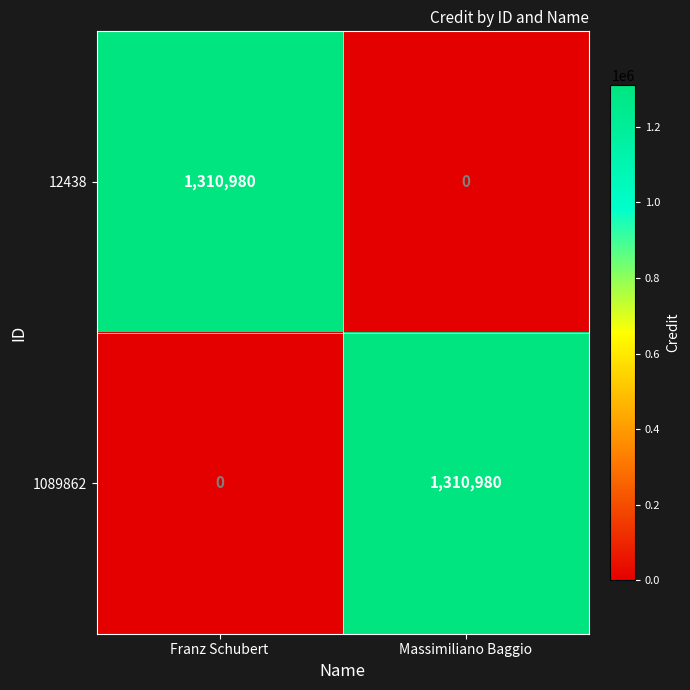

What is the total value across all series at Franz Schubert?

1310980